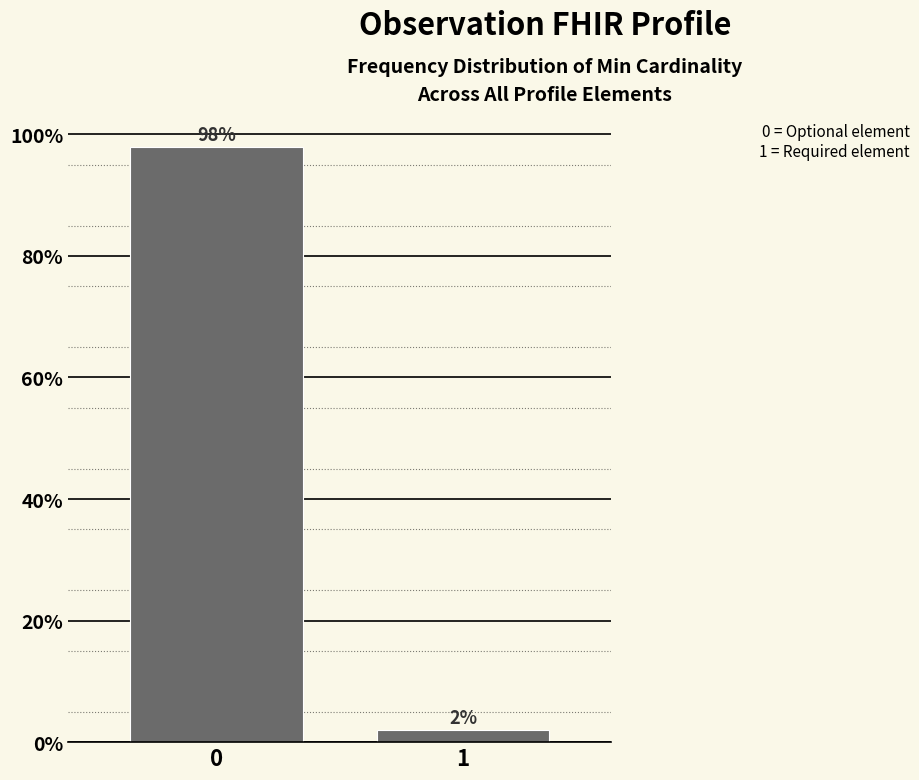

Does the chart contain any negative values?

No